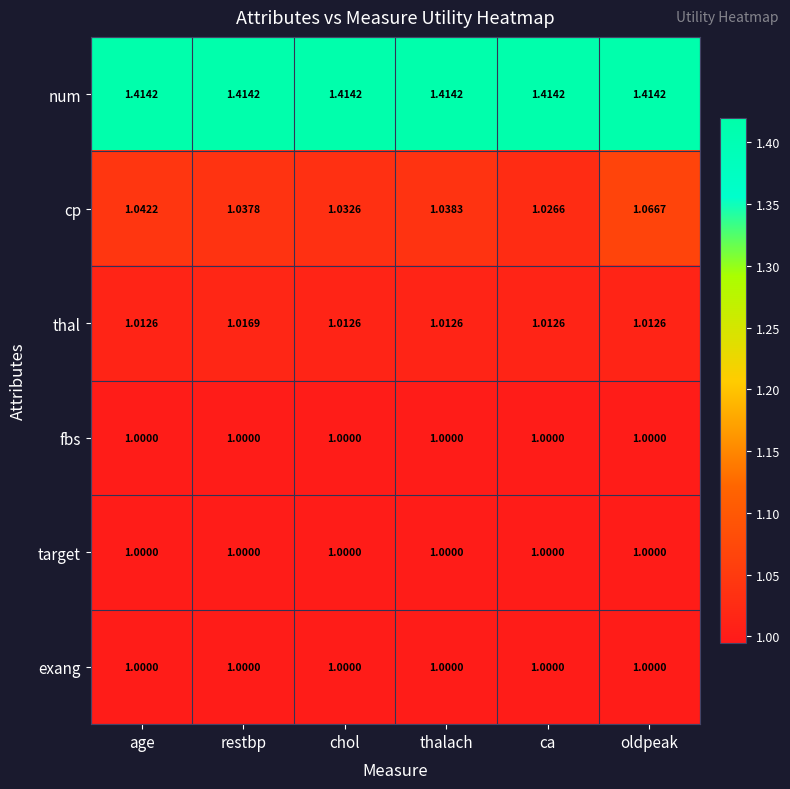

At which category is the sum across all series the highest?

oldpeak